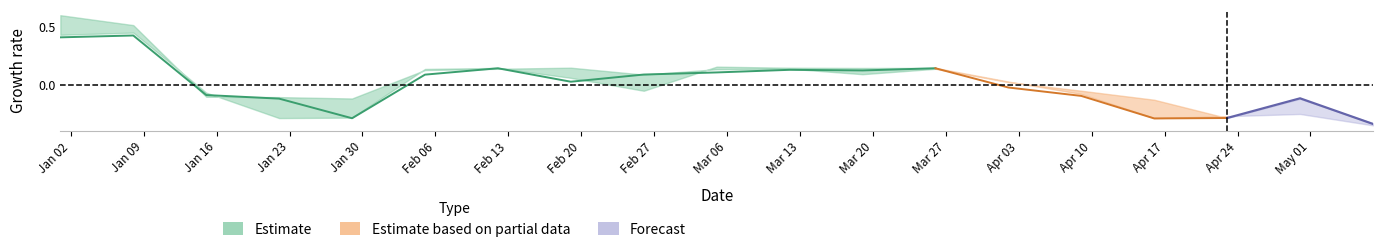

How many interior local valleys does the low series have?

4